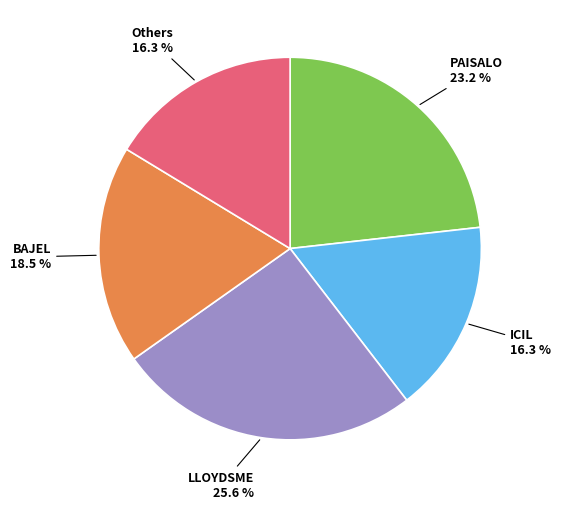

Is there a majority slice in this chart?

No